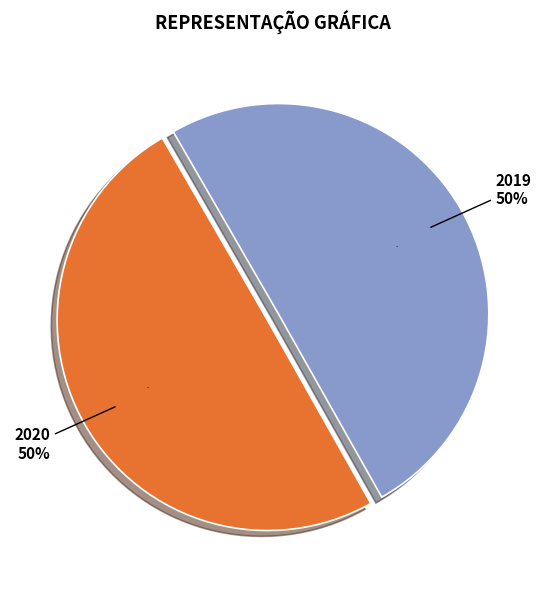

Which category has the smallest portion of the pie?

2020